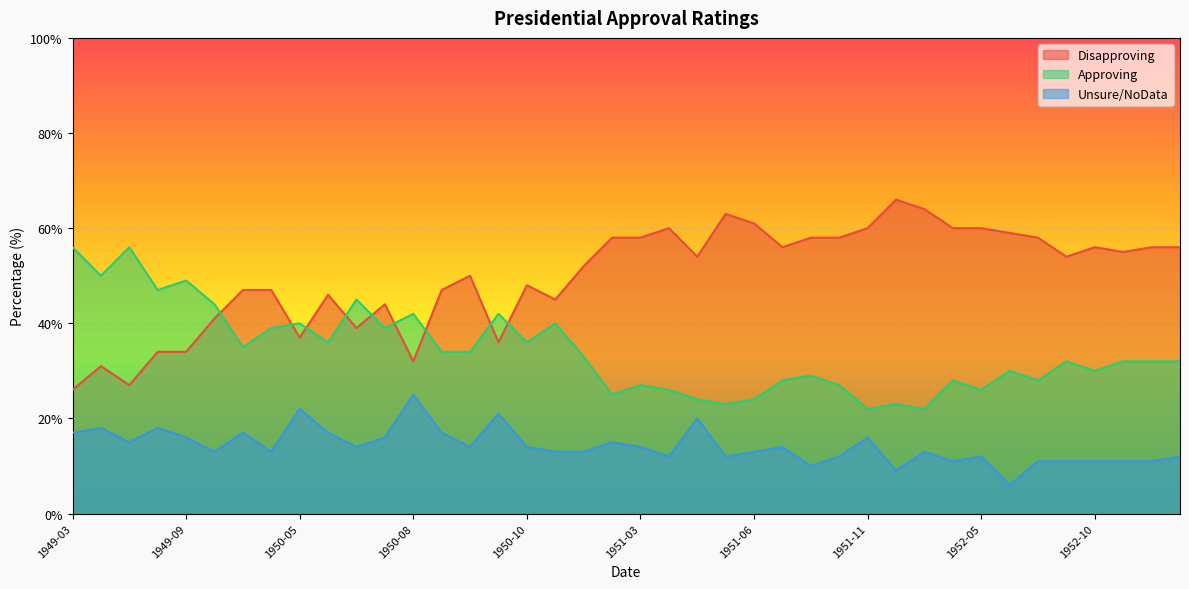

What is the smallest value displayed?

6